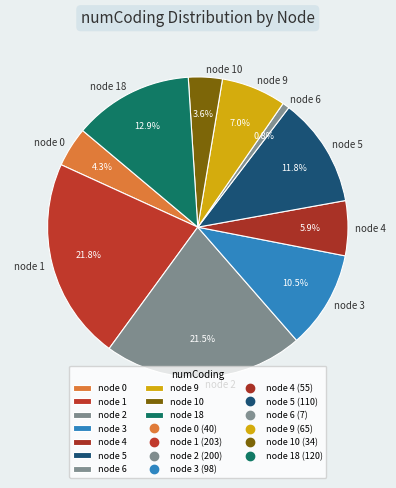

How many slices are in this pie chart?

10